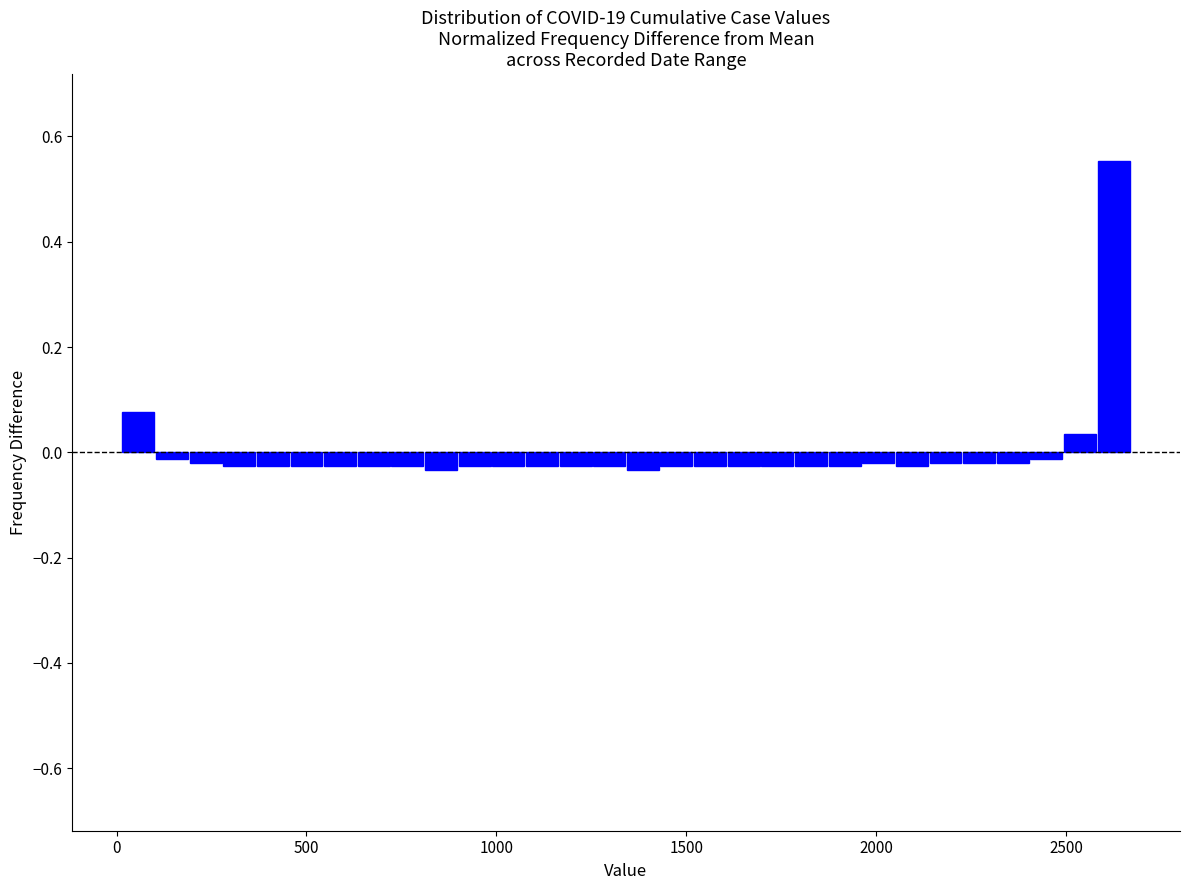

Read against the x-axis, roughly where is the centre of the tallest bar?

2650